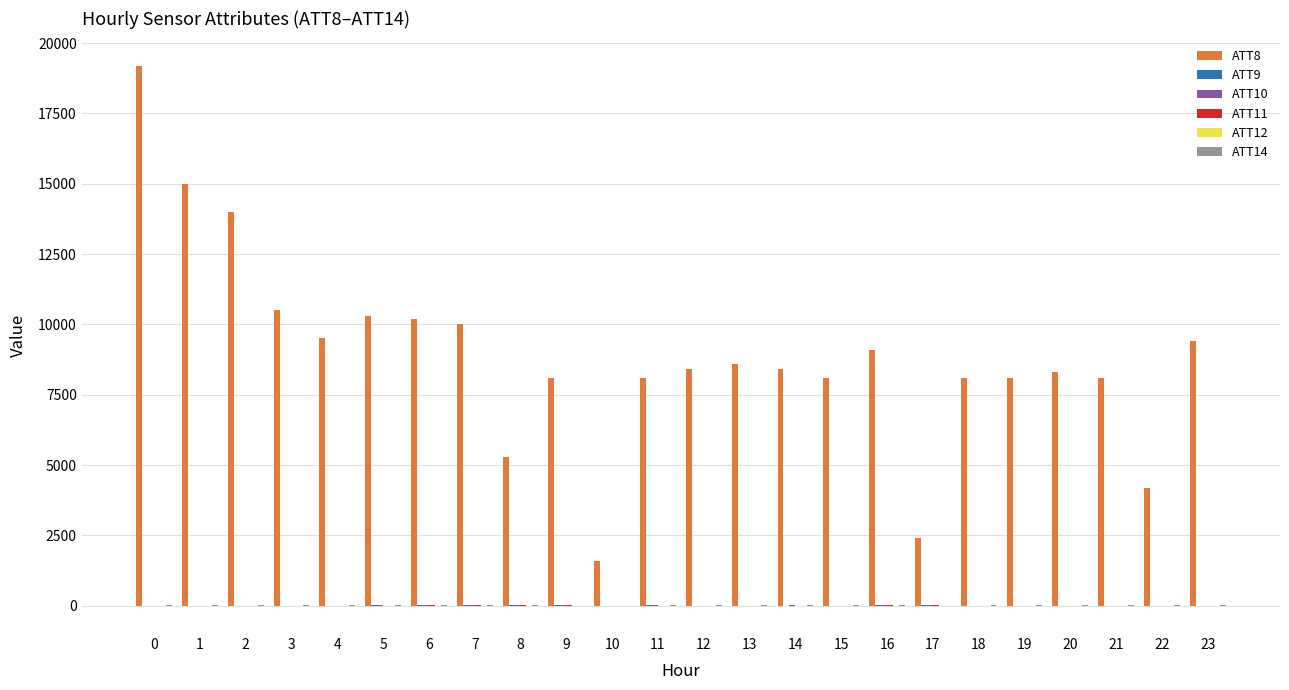

Which series changed the most between 3 and 21?

ATT8